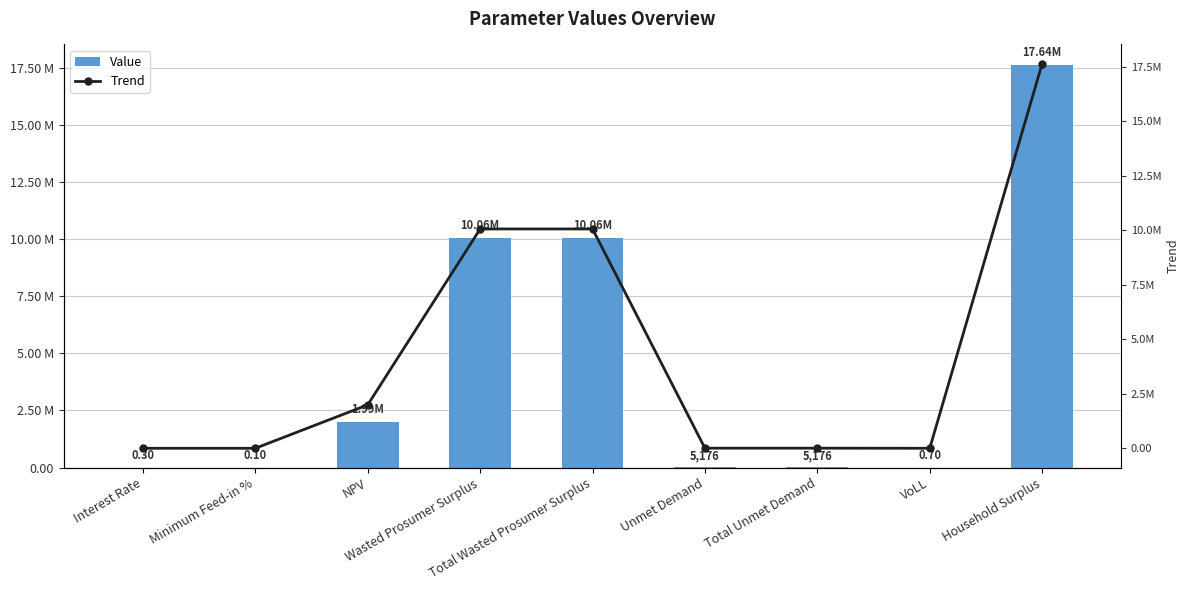

Which category has the lowest value across all series?

Minimum Feed-in %